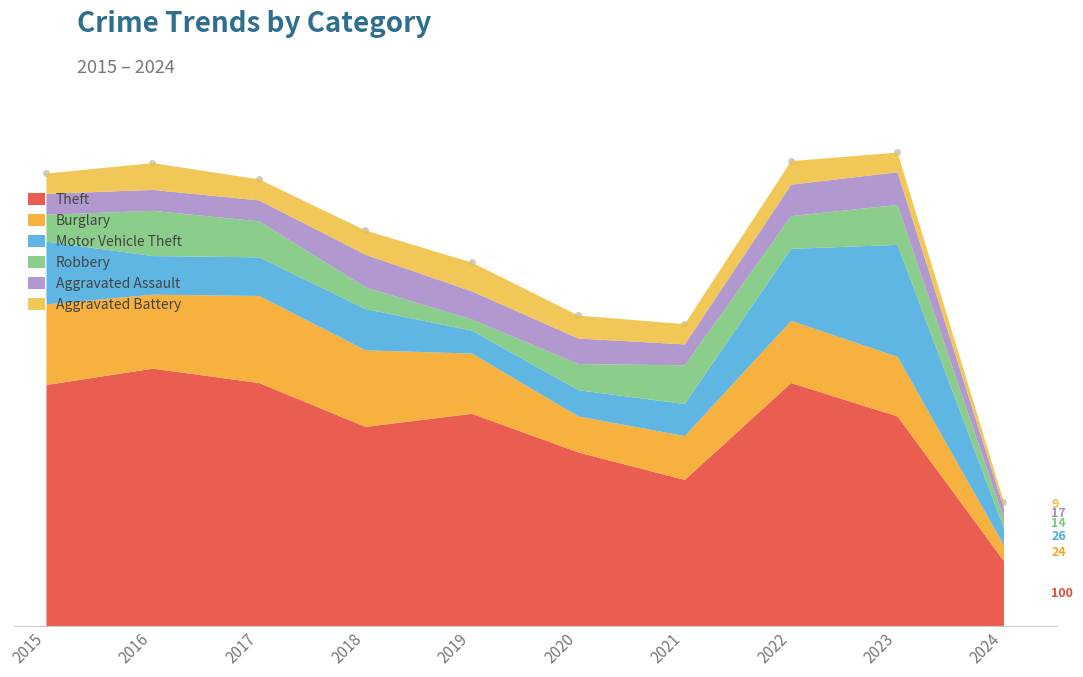

Which category has the lowest value across all series?

2024